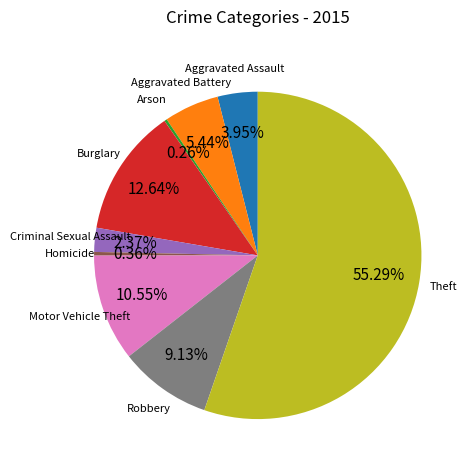

Is there any slice that represents more than half of the pie?

Yes